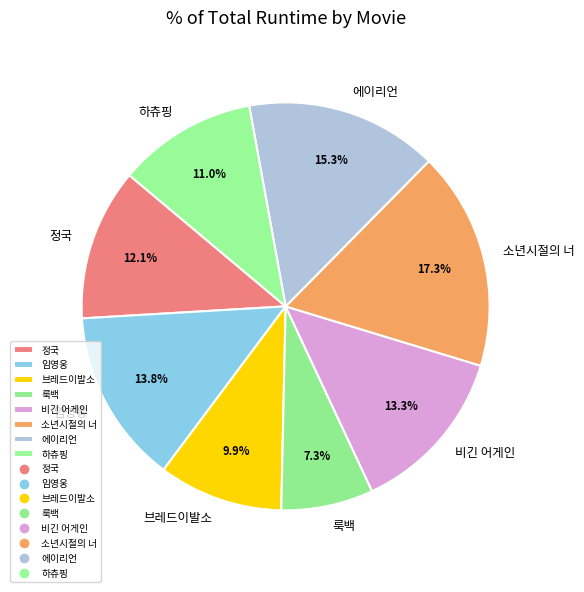

Is 비긴 어게인 the majority of the pie?

No